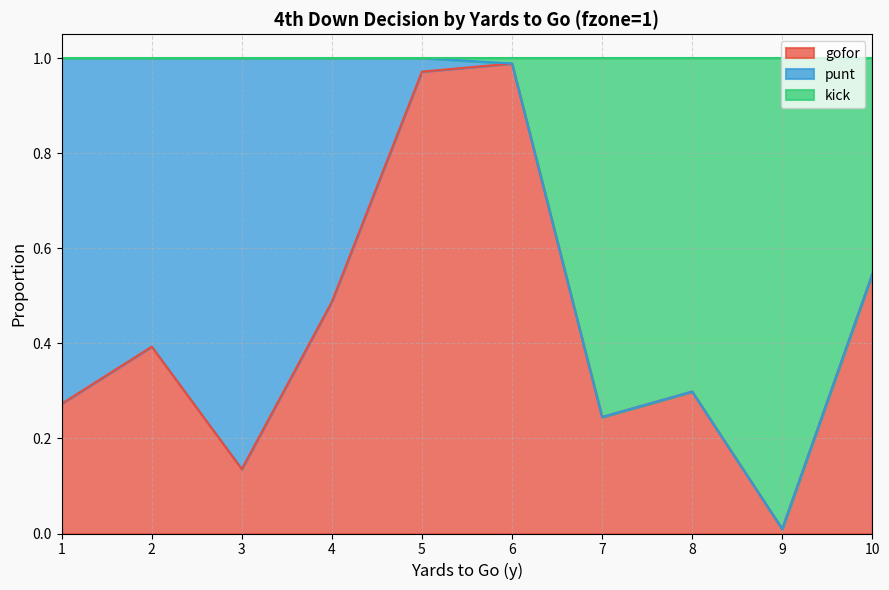

What is the value of the kick point at the 1st from the left?

1.0